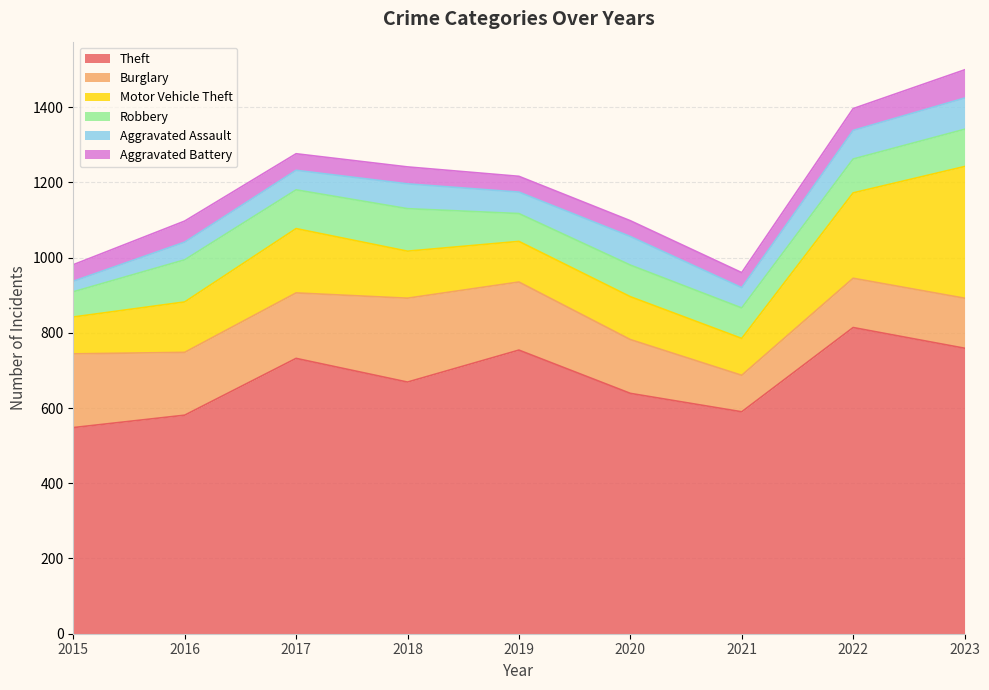

Which series has the largest total across all categories?

Theft